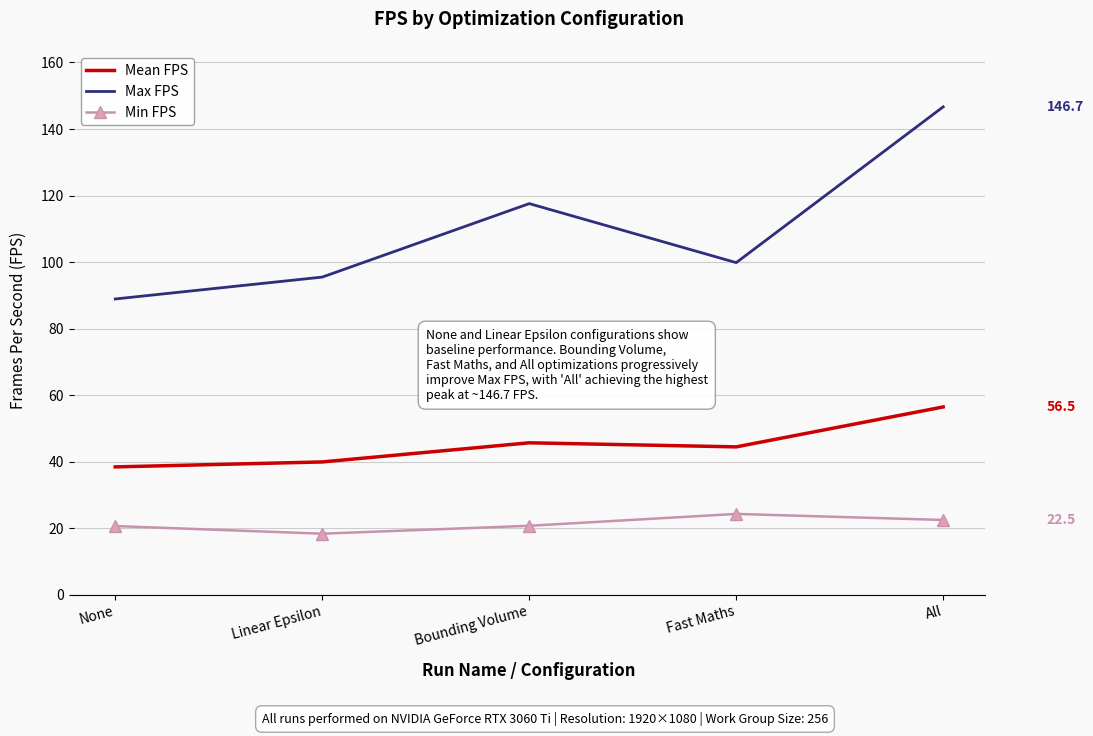

Is the value of Min FPS at Bounding Volume greater than the value of Max FPS at All?

No